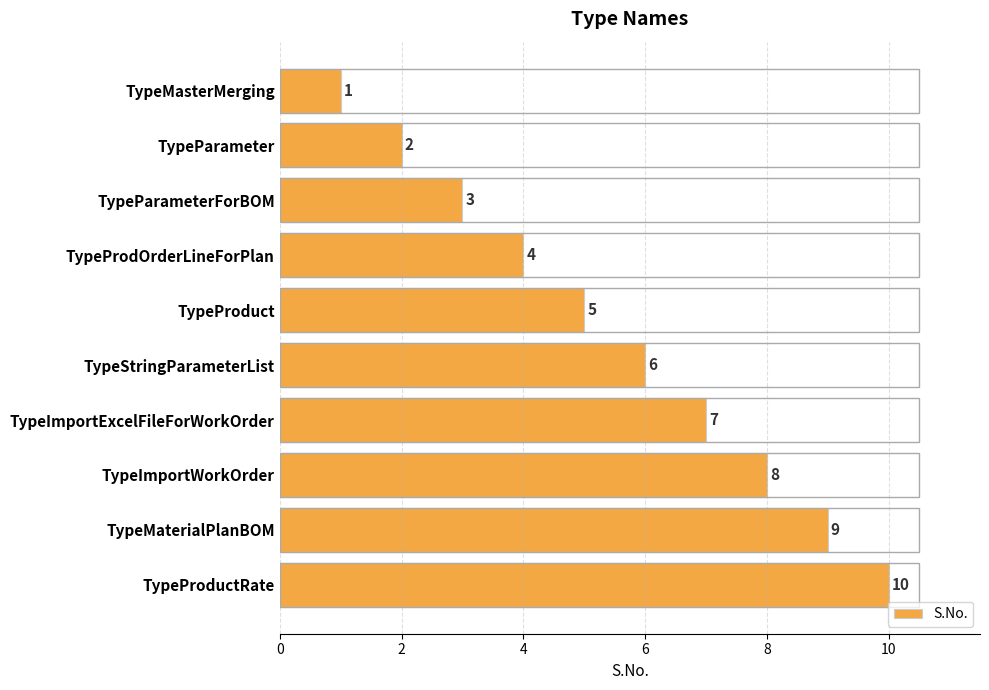

What is the change in value from TypeParameter to TypeImportWorkOrder?

+6